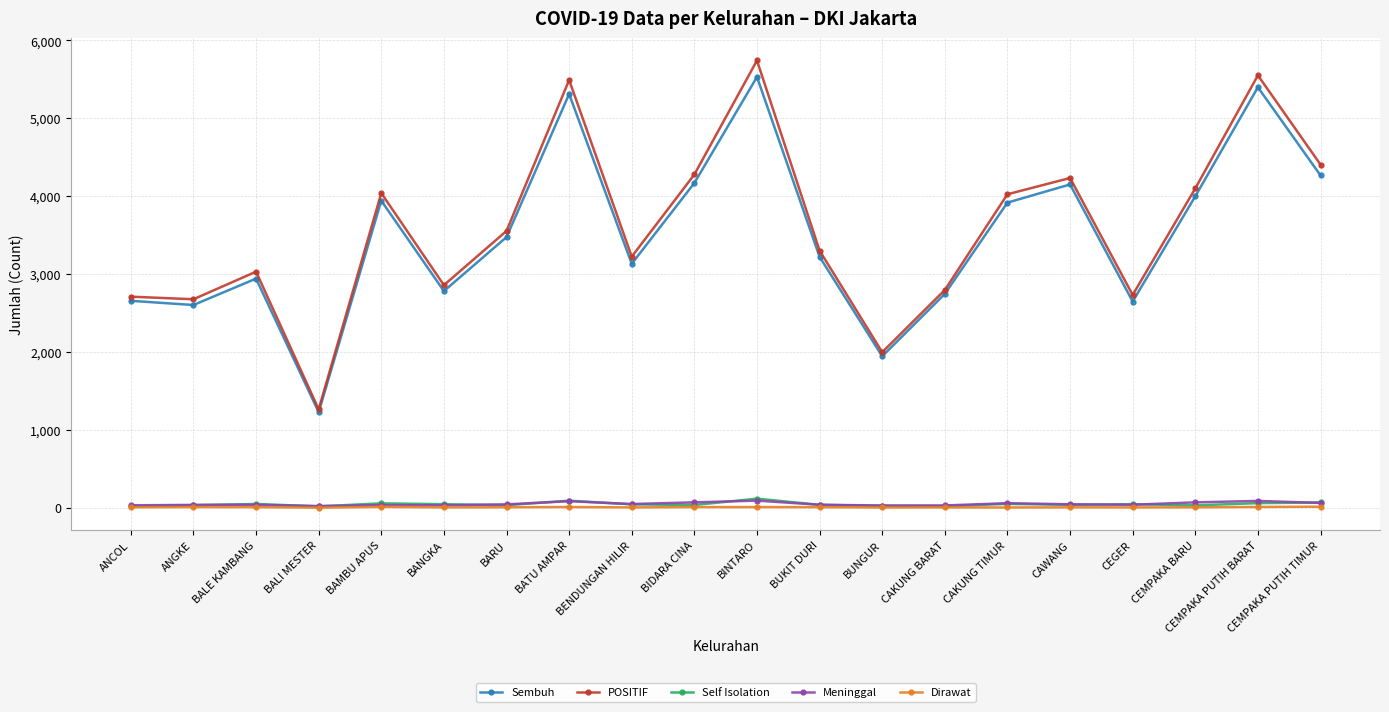

Read the POSITIF value at CEMPAKA BARU.

4099